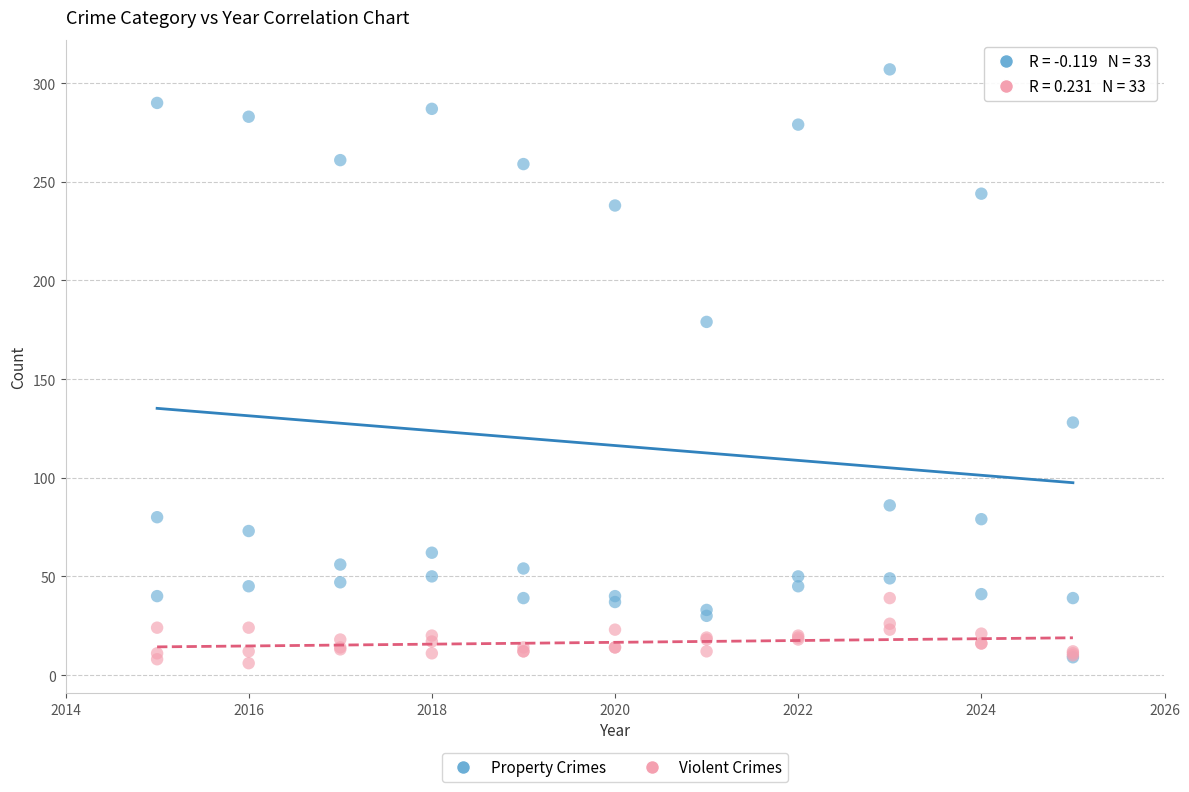

Across all series, what Y value is closest to 156?

179